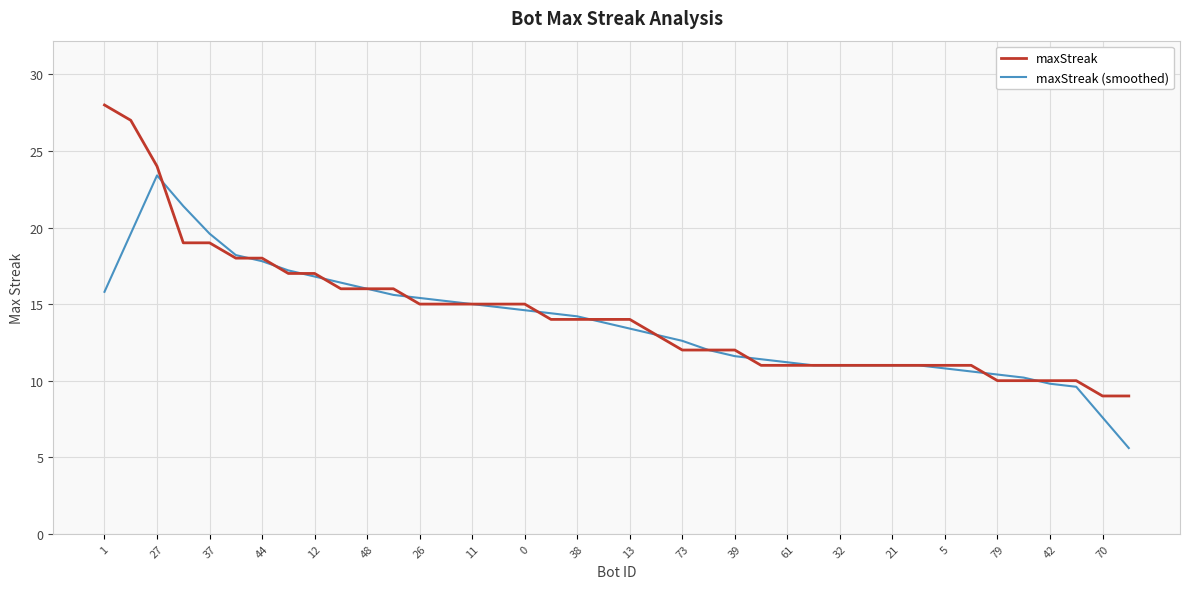

How many lines are shown in the chart?

2